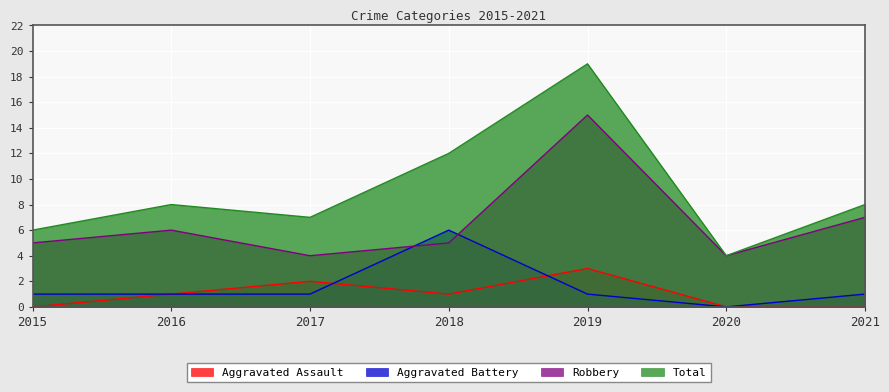

At which category is the sum across all series the highest?

2019